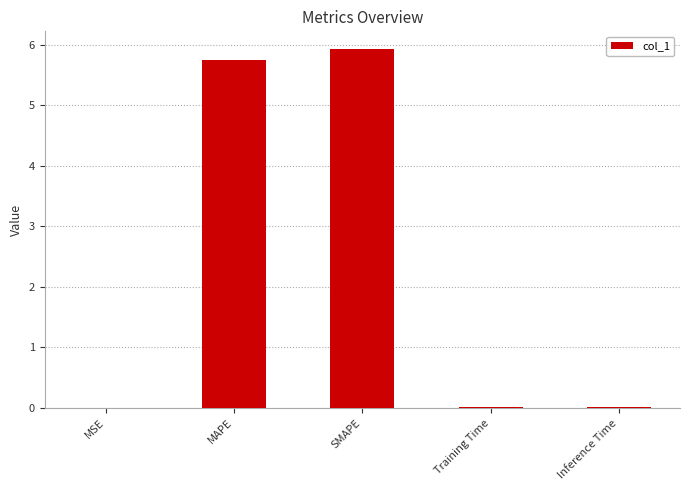

Which category has the highest value across all series?

SMAPE